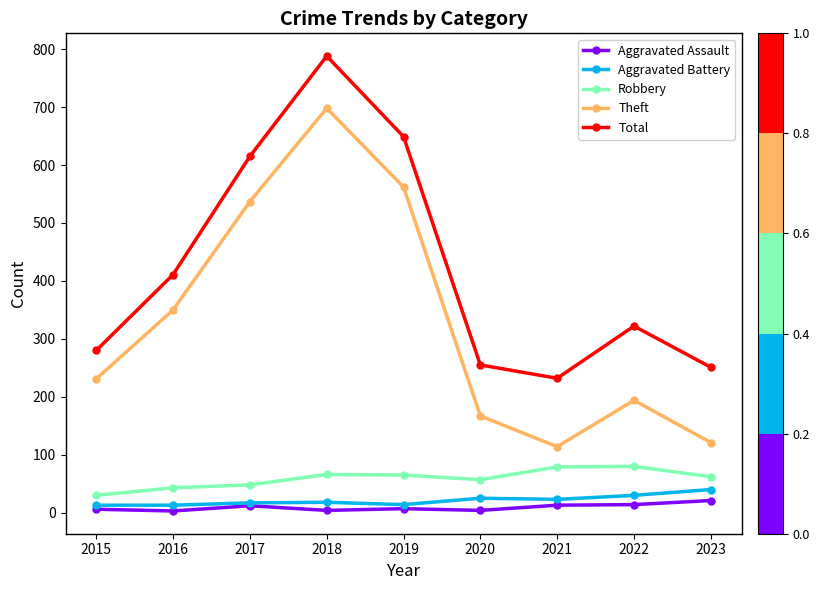

Where does the Aggravated Assault series first go above 7?

2017